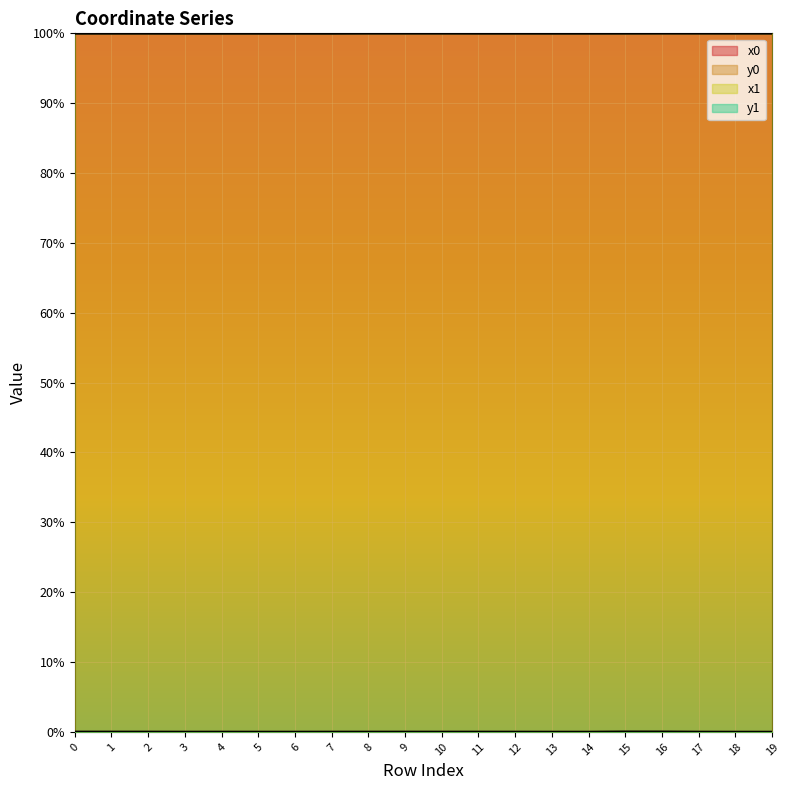

Between 5 and 13, which series saw the biggest shift?

x1